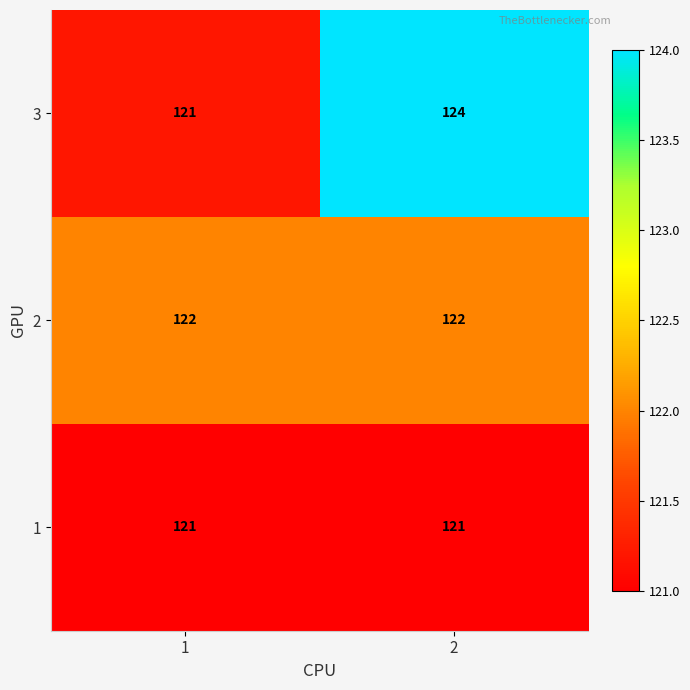

True or false: 1 has a value of 121 at 2.

True